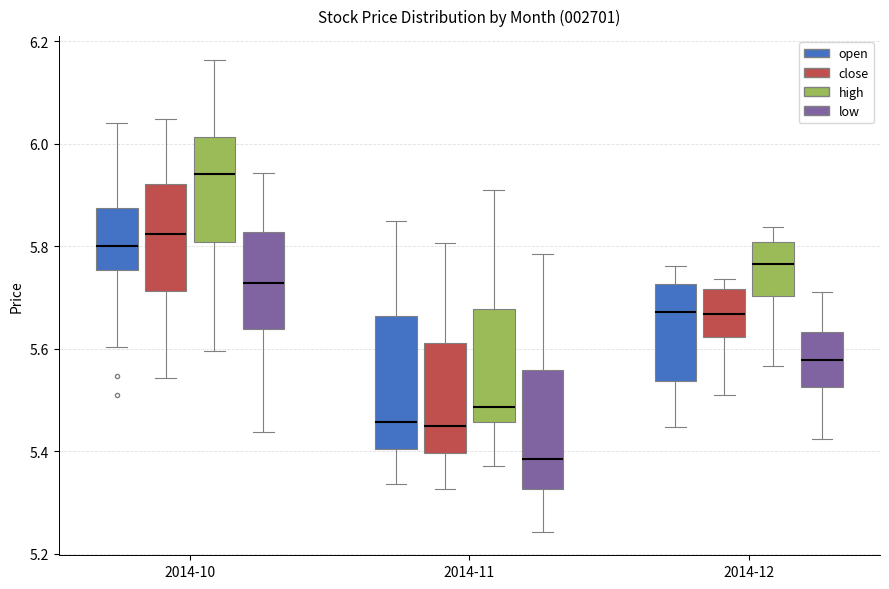

Reading left to right, read every box against the y-axis: the position of its median line, the range the box covers, and the ends of its whiskers. The values are not printed on the chart, so give them approximately, as read against the axis.

2014-10 (open): median 5.80, box 5.76 to 5.88, whiskers 5.60 to 6.04
2014-10 (close): median 5.82, box 5.72 to 5.92, whiskers 5.54 to 6.04
2014-10 (high): median 5.94, box 5.80 to 6.02, whiskers 5.60 to 6.16
2014-10 (low): median 5.72, box 5.64 to 5.82, whiskers 5.44 to 5.94
2014-11 (open): median 5.46, box 5.40 to 5.66, whiskers 5.34 to 5.84
2014-11 (close): median 5.44, box 5.40 to 5.62, whiskers 5.32 to 5.80
2014-11 (high): median 5.48, box 5.46 to 5.68, whiskers 5.38 to 5.92
2014-11 (low): median 5.38, box 5.32 to 5.56, whiskers 5.24 to 5.78
2014-12 (open): median 5.68, box 5.54 to 5.72, whiskers 5.44 to 5.76
2014-12 (close): median 5.66, box 5.62 to 5.72, whiskers 5.52 to 5.74
2014-12 (high): median 5.76, box 5.70 to 5.80, whiskers 5.56 to 5.84
2014-12 (low): median 5.58, box 5.52 to 5.64, whiskers 5.42 to 5.72